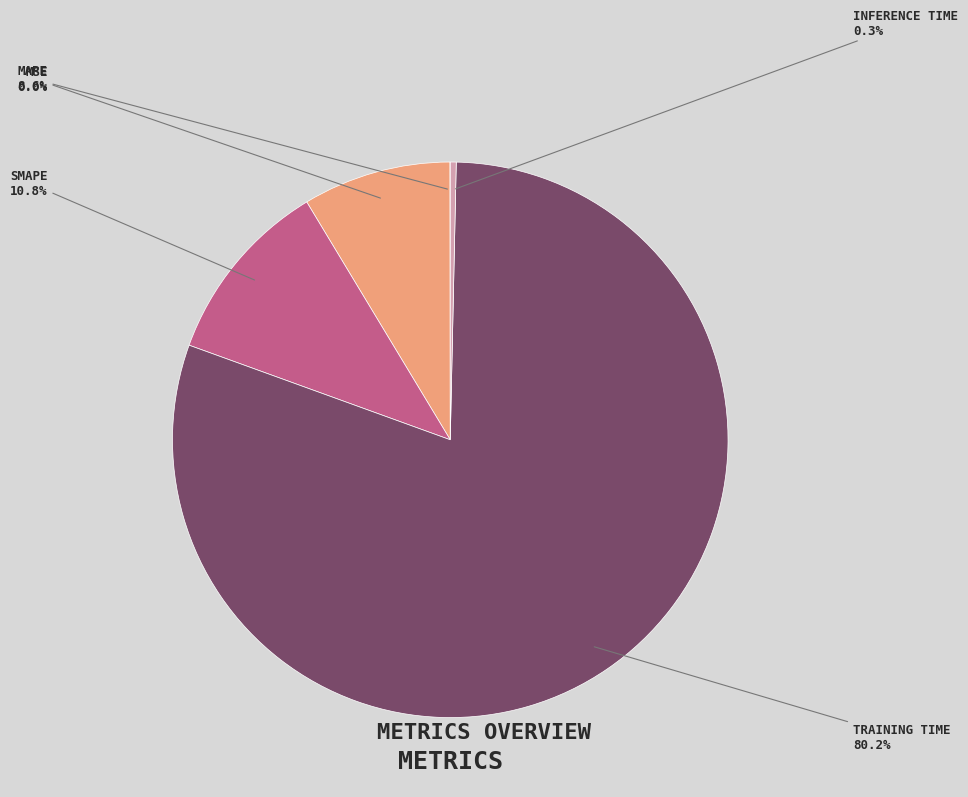

Does any single category account for the majority?

Yes